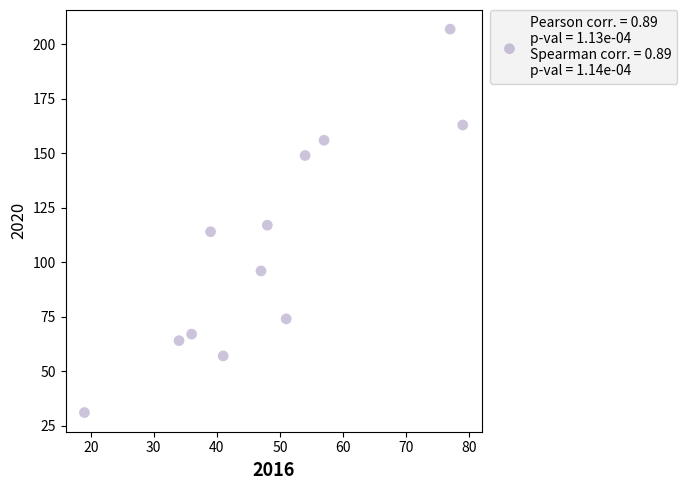

What Y value in the scatter plot is closest to 119?

117